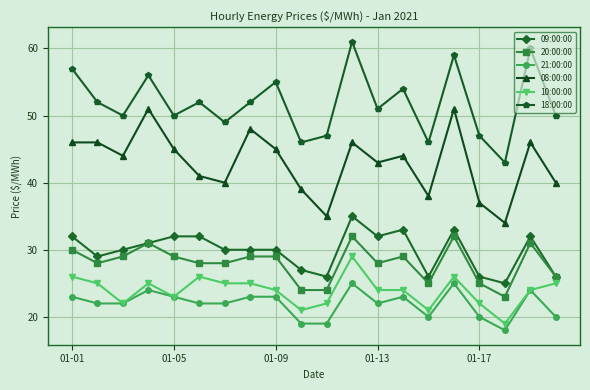

What is the average value of the 18:00:00 series?

52